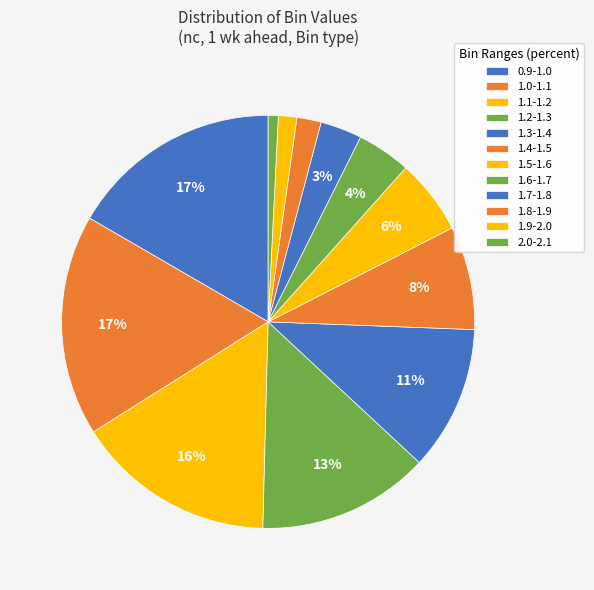

How many slices are in this pie chart?

12